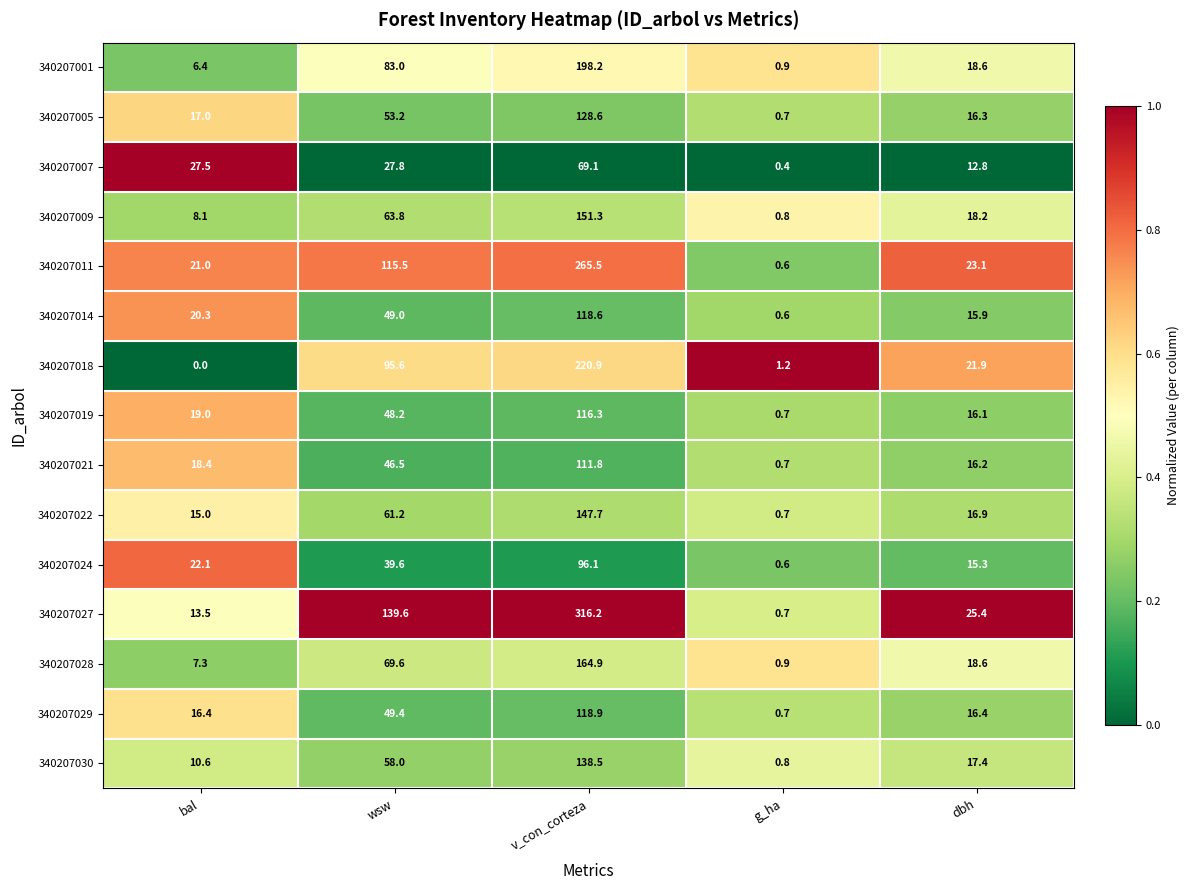

Rank the series by their maximum value, from highest to lowest.

340207027, 340207011, 340207018, 340207001, 340207028, 340207009, 340207022, 340207030, 340207005, 340207029, 340207014, 340207019, 340207021, 340207024, 340207007